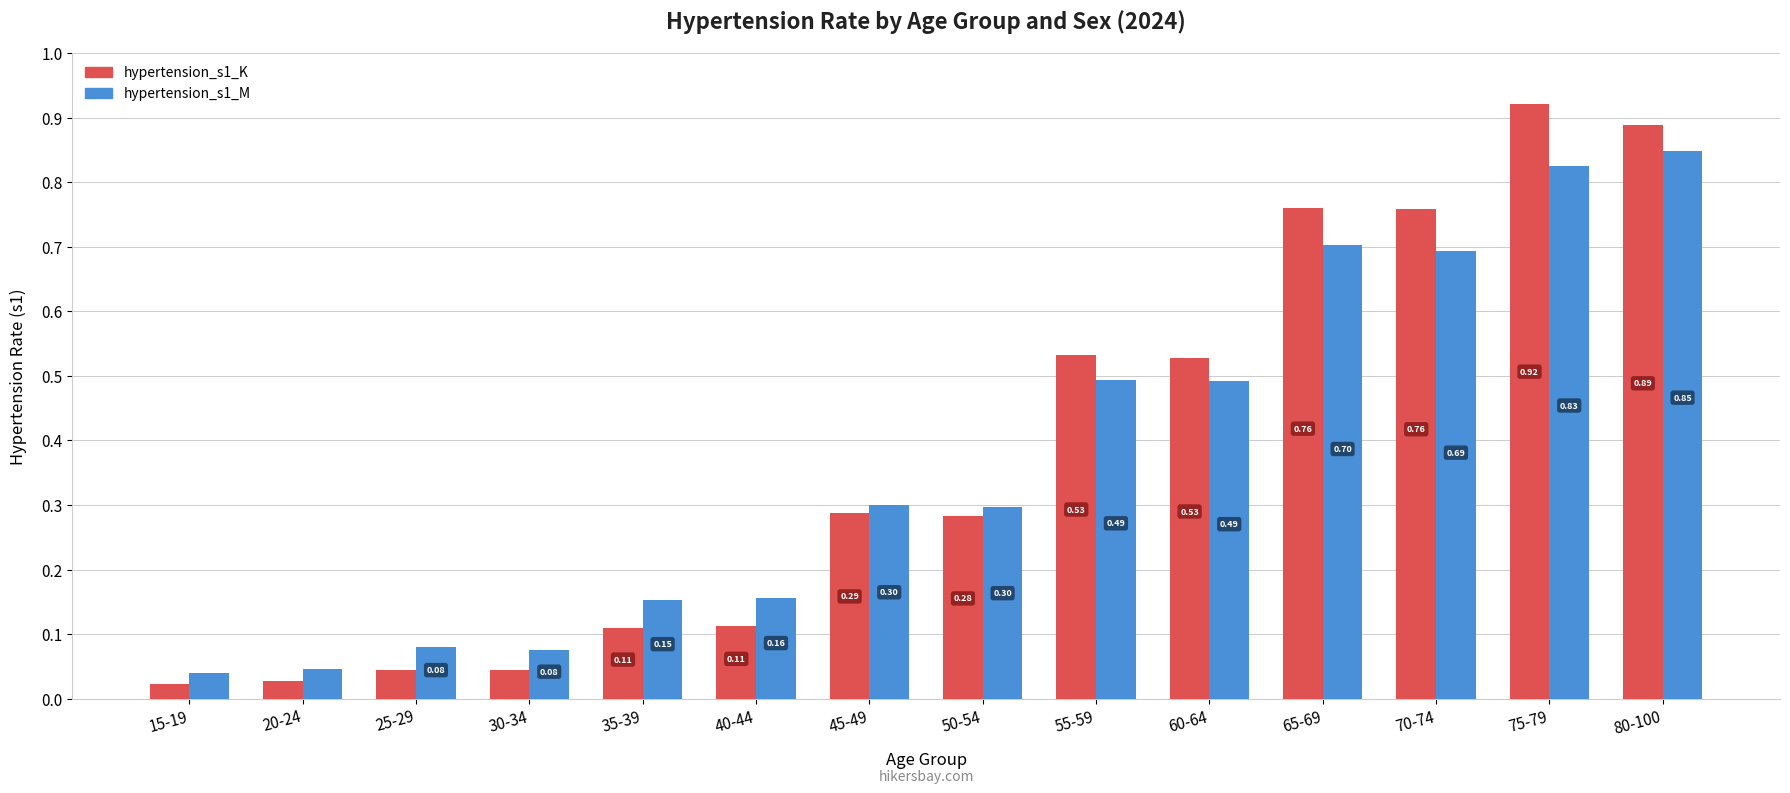

Which series has the largest total across all categories?

hypertension_s1_K